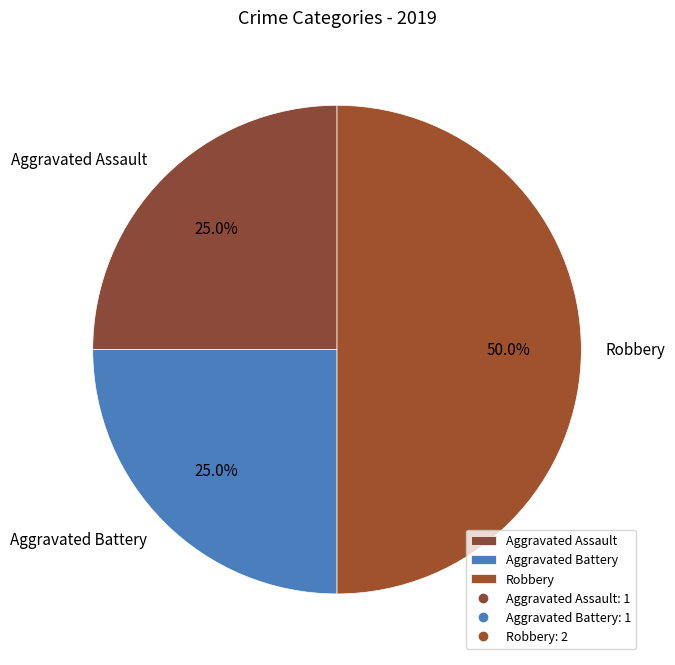

How many slices are in this pie chart?

3